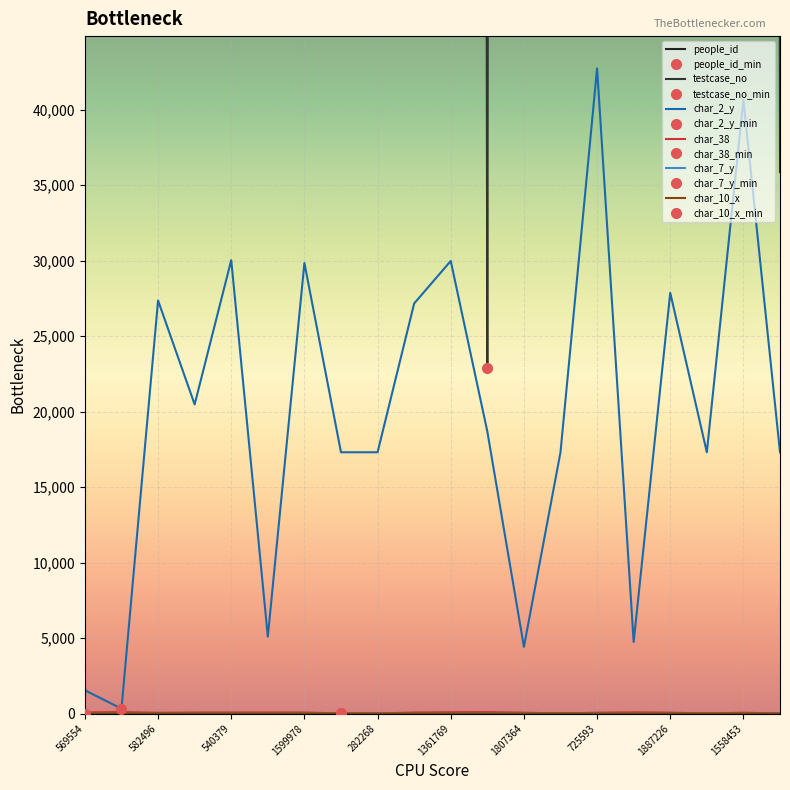

Which category has the lowest value in the testcase_no series?

11